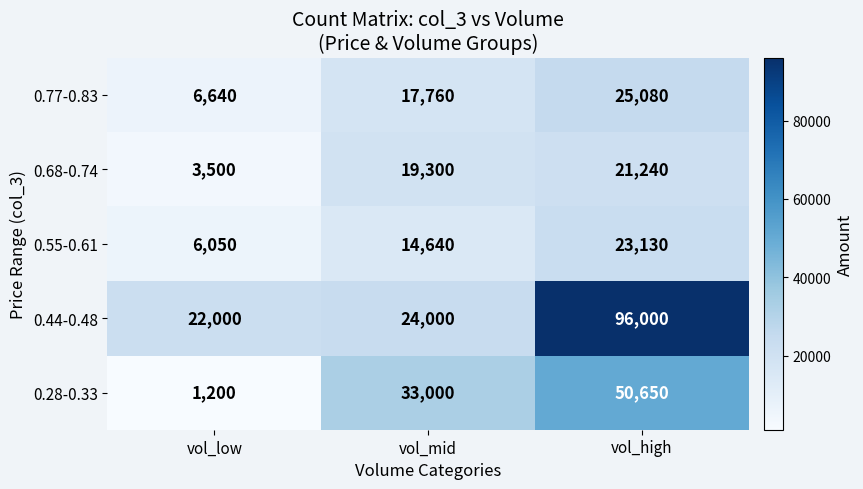

What is the sum of the 0.28-0.33 values at vol_high and vol_mid?

83650